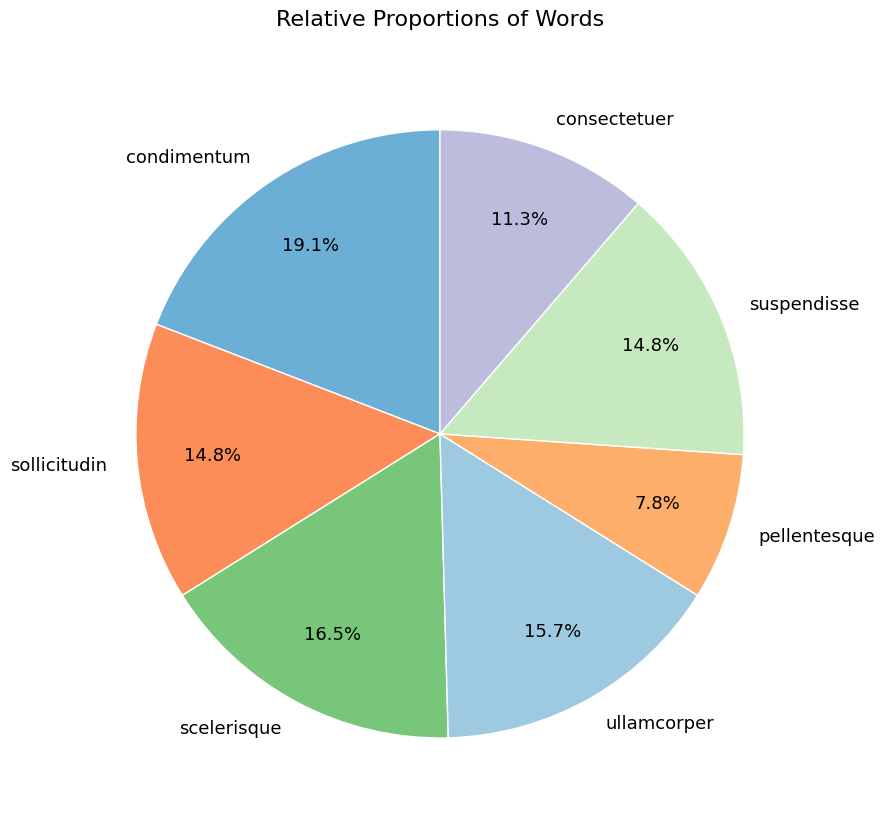

Which has a higher value, pellentesque or condimentum?

condimentum